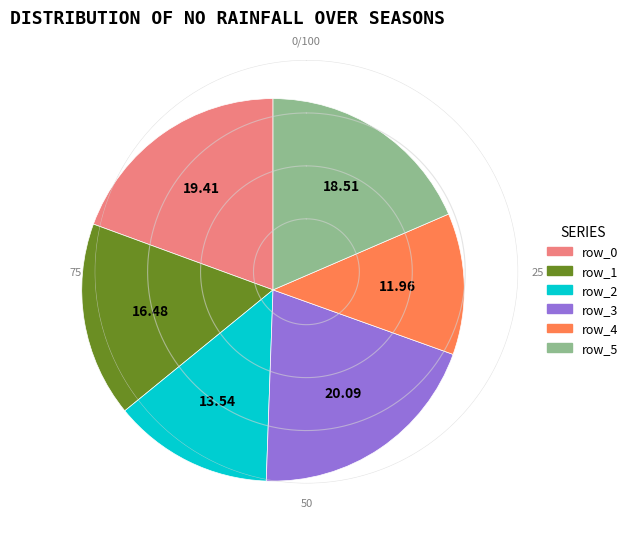

Rank the categories by value from lowest to highest.

row_4, row_2, row_1, row_5, row_0, row_3